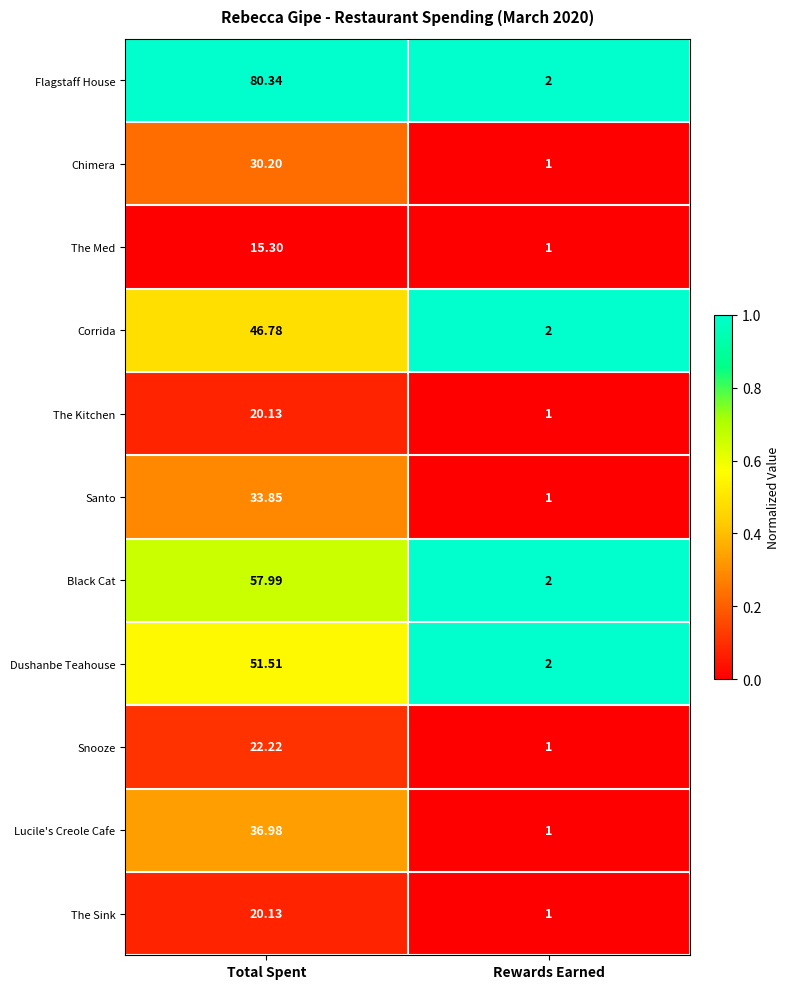

Which label corresponds to the largest value in the chart?

Total Spent